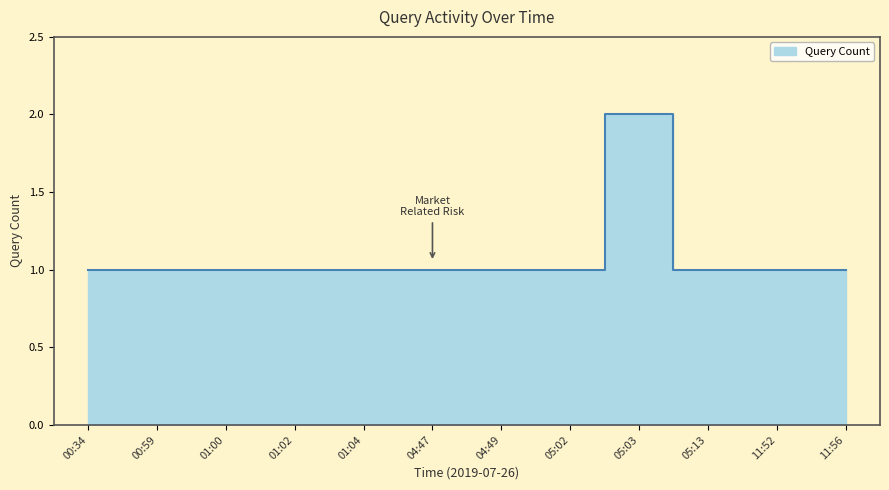

How many series are shown in this chart?

1